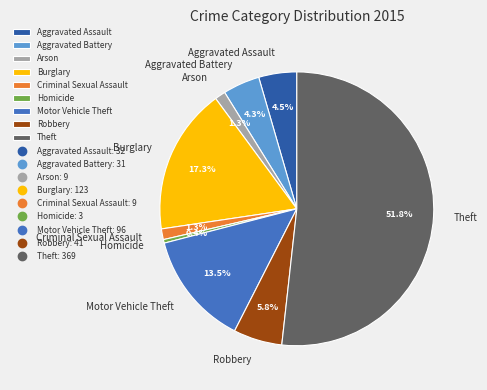

What is the total percentage of Aggravated Battery and Aggravated Assault?

8.8%